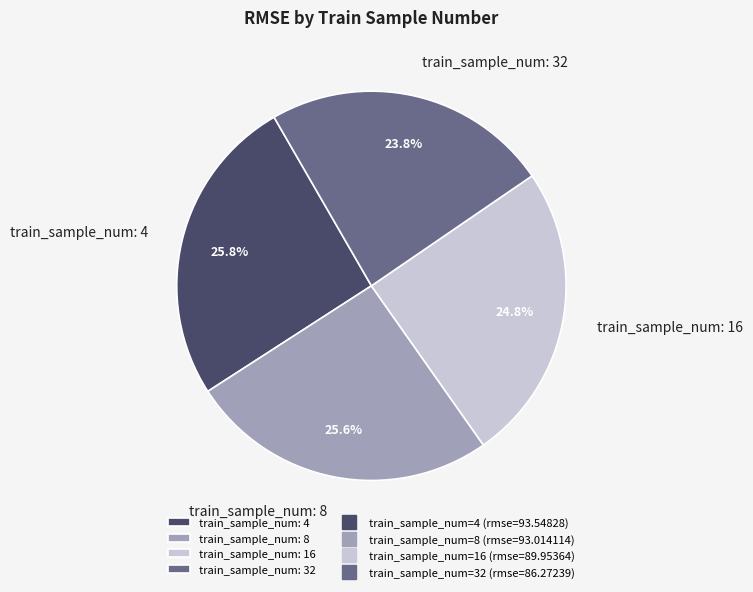

Which slice is the smallest?

train_sample_num: 32